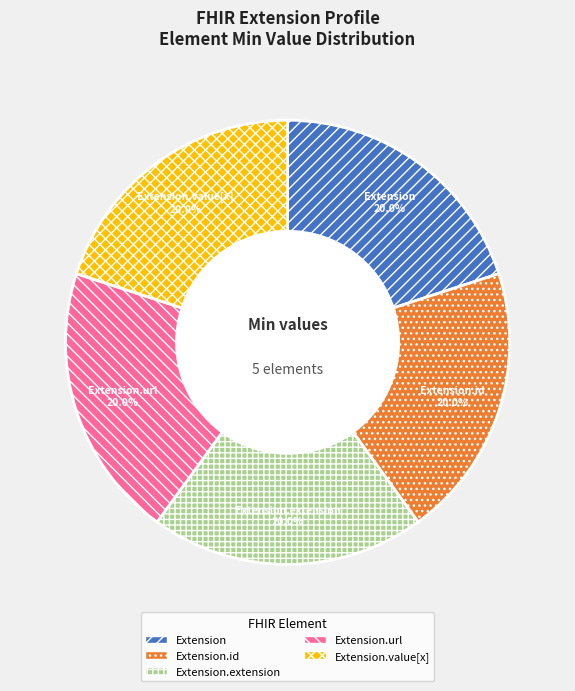

Is there any slice that represents more than half of the pie?

No